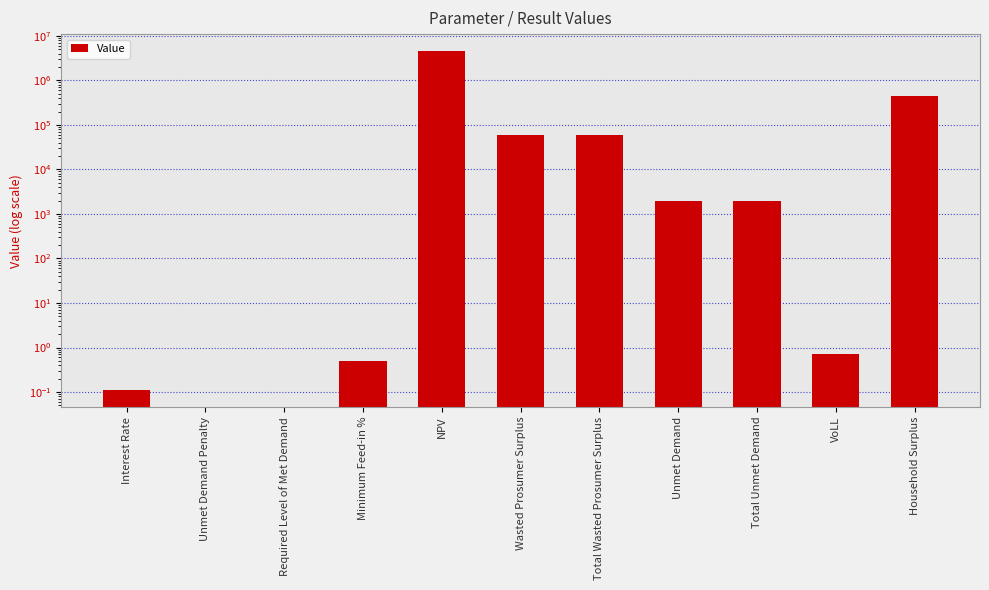

Reading right to left, what are all the values shown in this chart?

452900.5	0.7	1999.2	1999.2	58988.2	58988.2	4554837.0	0.5	0.0	0.0	0.1